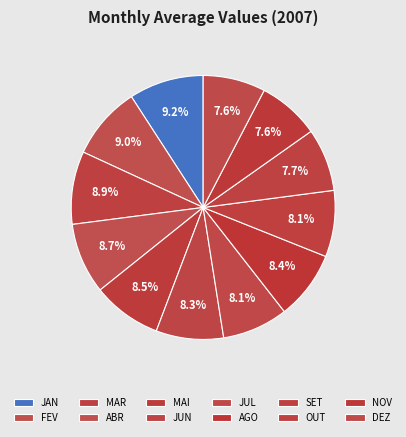

What is the largest slice in the pie chart?

JAN